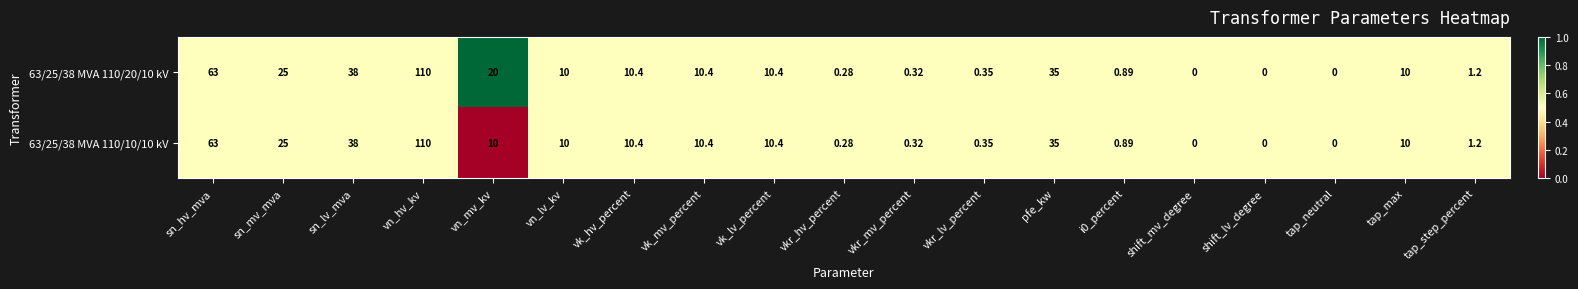

At which label does 63/25/38 MVA 110/10/10 kV first exceed 10?

sn_hv_mva